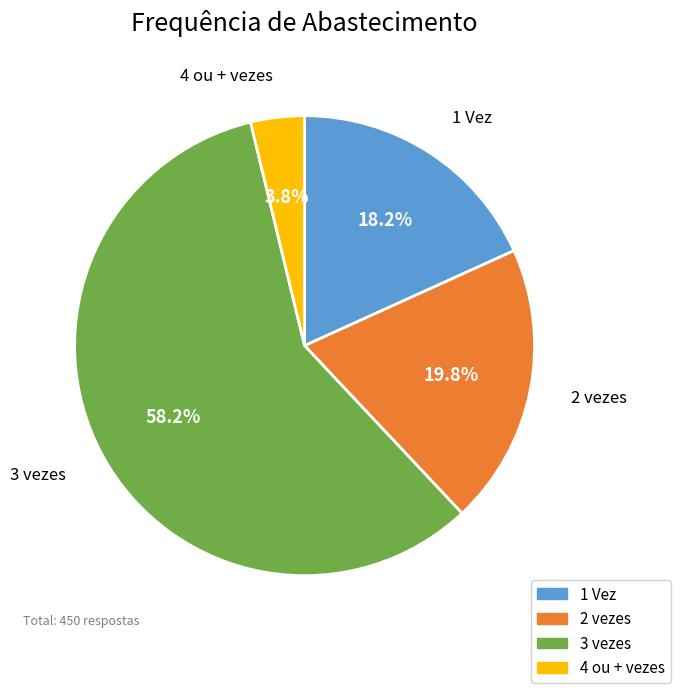

Is 3 vezes the majority of the pie?

Yes